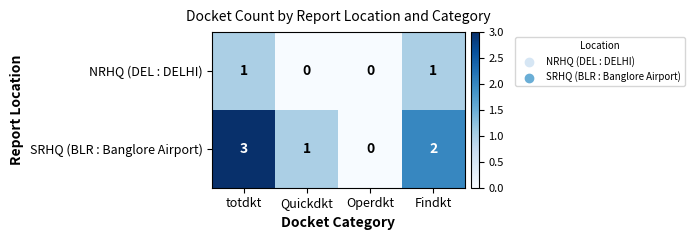

Which series has the largest total across all categories?

SRHQ (BLR : Banglore Airport)